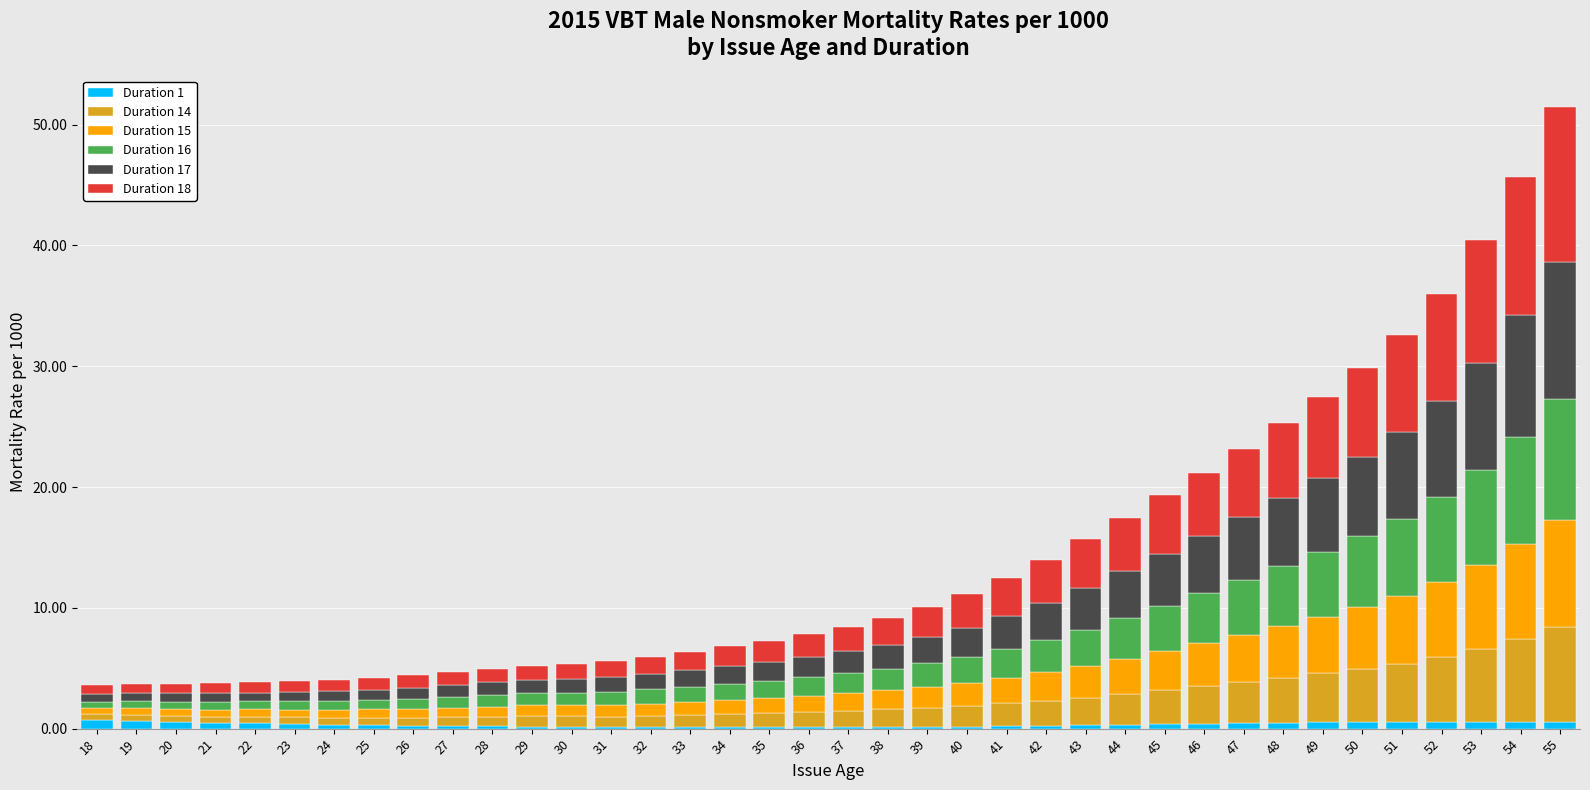

Are the bars horizontal?

No